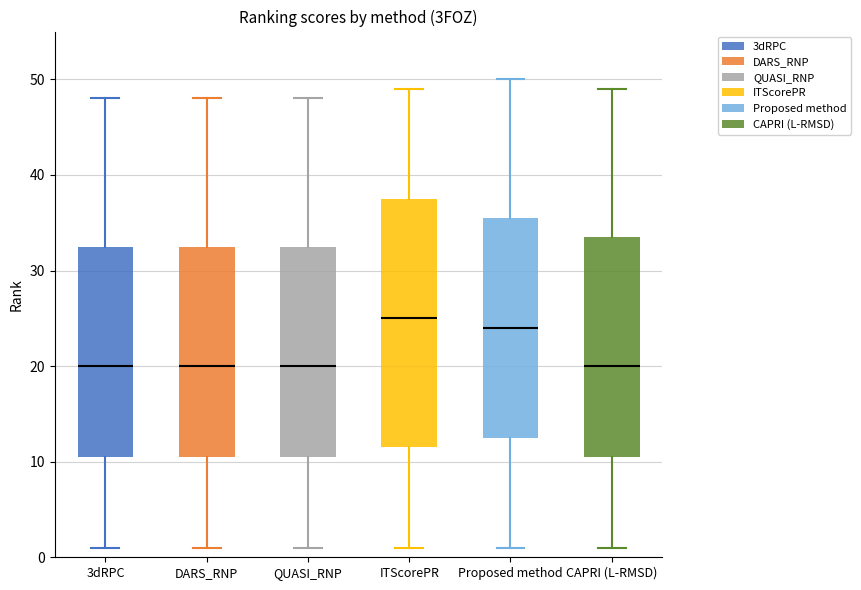

Which box is the tallest, from its lower edge to its upper edge?

ITScorePR